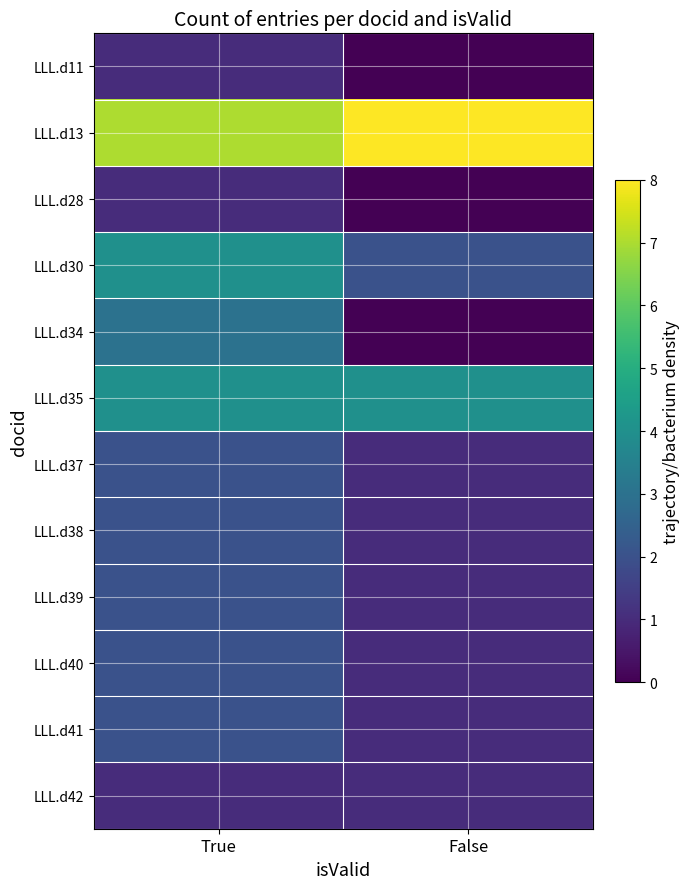

Reading left to right, transcribe all the data shown in this chart.

LLL.d11: True=1	False=0
LLL.d13: True=7	False=8
LLL.d28: True=1	False=0
LLL.d30: True=4	False=2
LLL.d34: True=3	False=0
LLL.d35: True=4	False=4
LLL.d37: True=2	False=1
LLL.d38: True=2	False=1
LLL.d39: True=2	False=1
LLL.d40: True=2	False=1
LLL.d41: True=2	False=1
LLL.d42: True=1	False=1